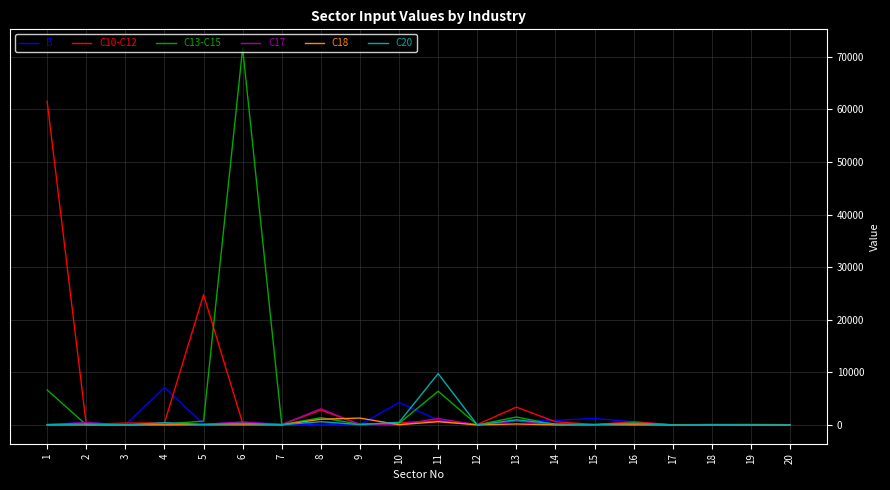

Which series has the widest spread of values?

C13-C15